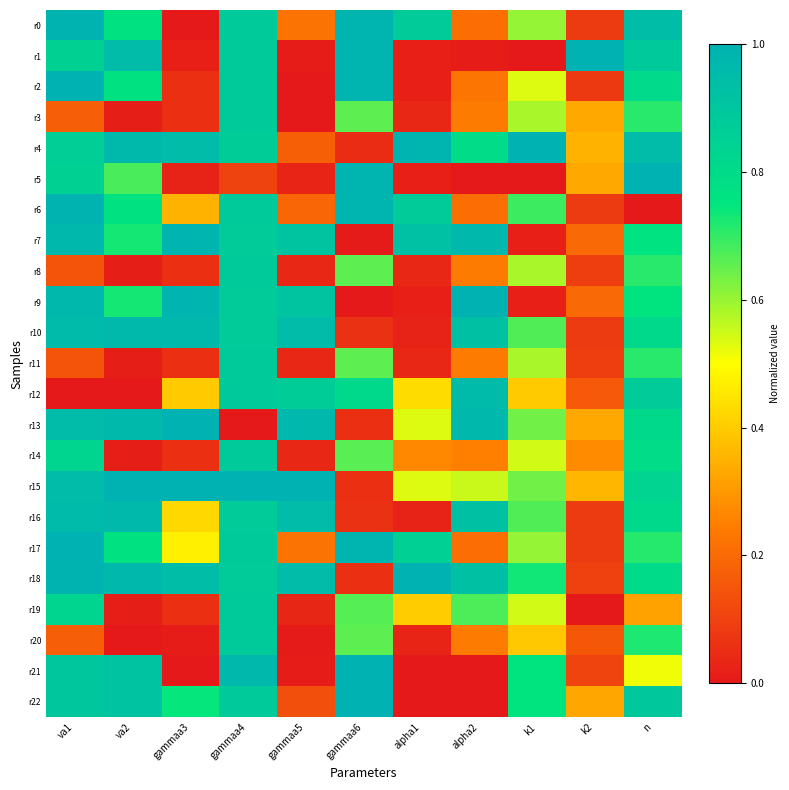

What is the total value across all series at alpha1?

7.9